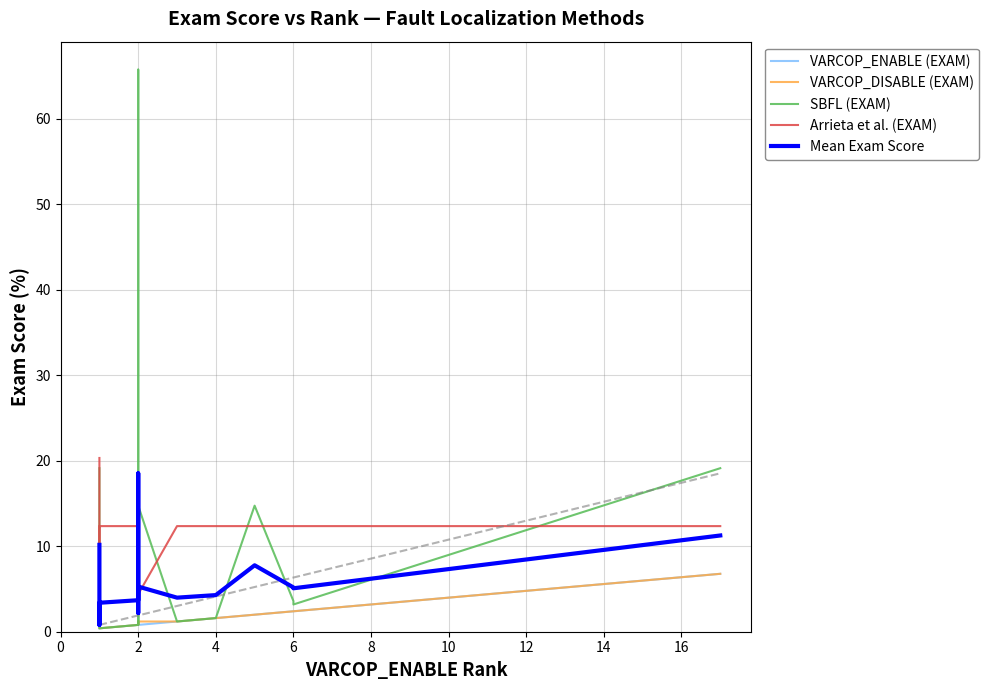

What is the value of the Arrieta et al. (EXAM) point at the 4th from the left?

12.4